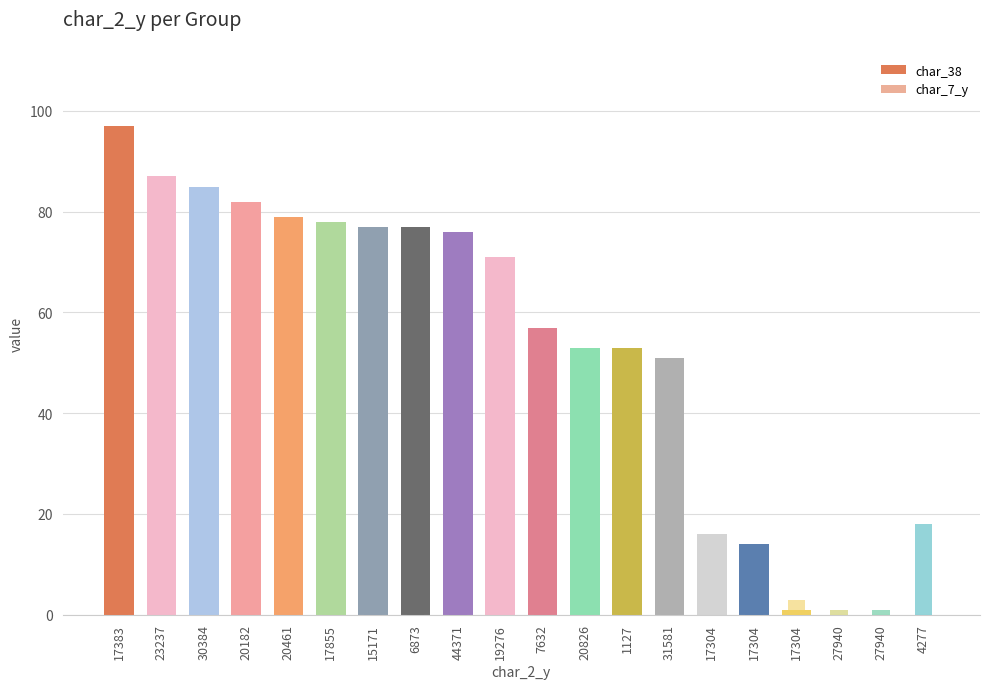

What are all the series names shown in the legend?

char_38, char_7_y